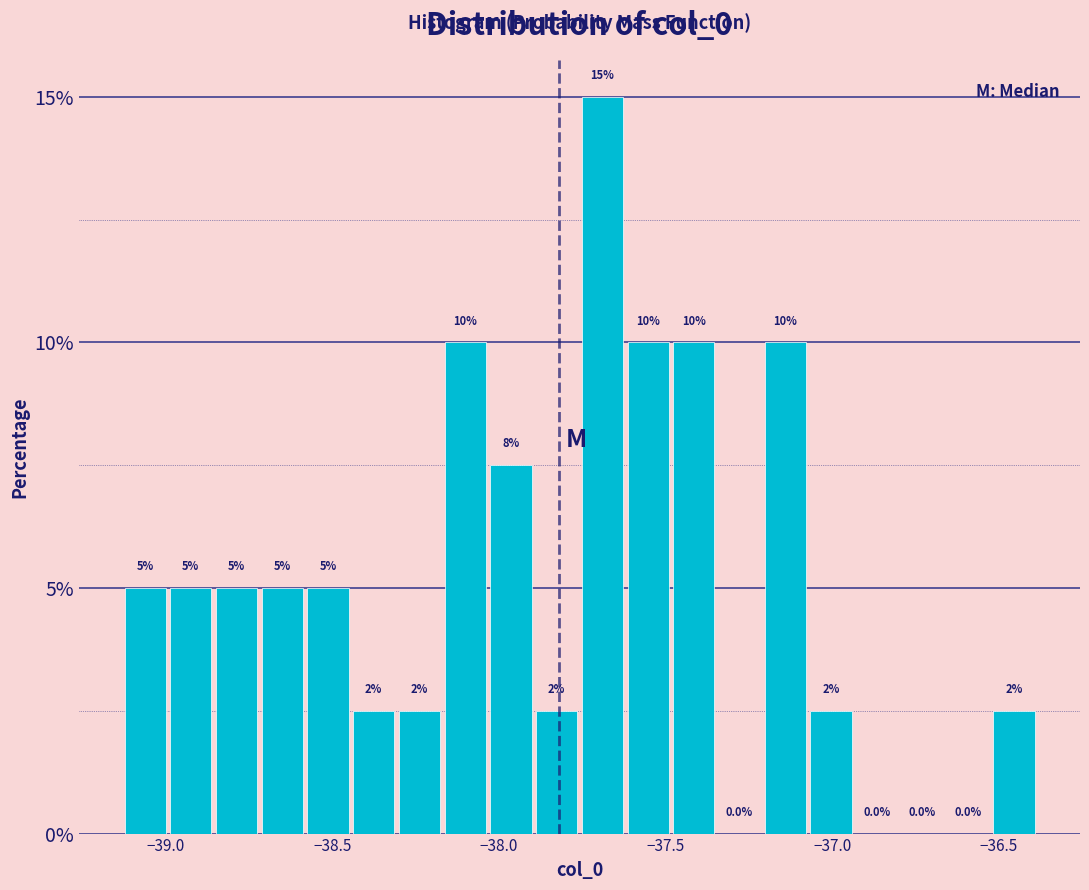

Around what value on the x-axis is the tallest bar? Give the approximate position of its centre, as read against the axis.

-37.70